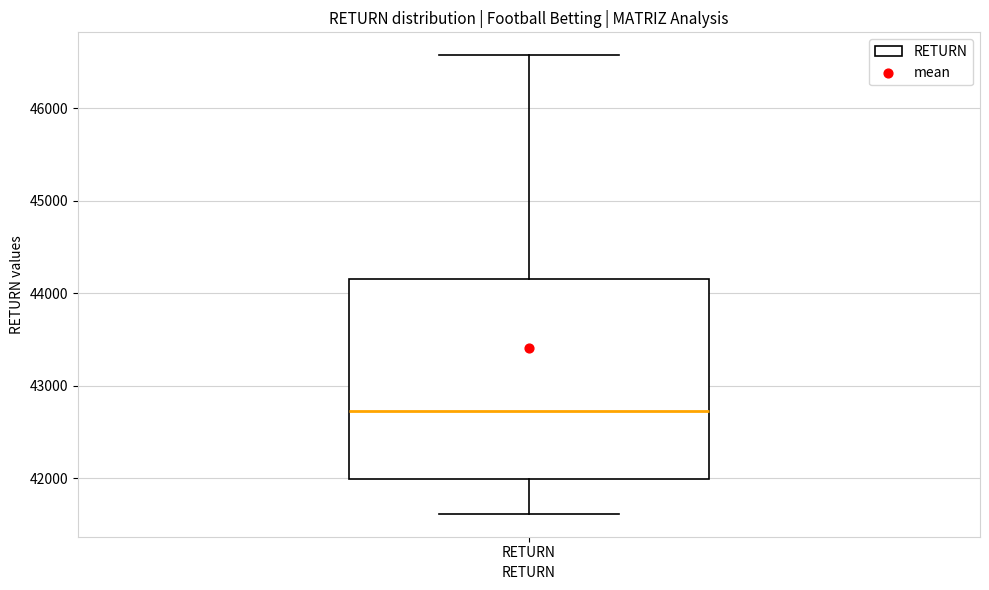

Where is the lower edge of the box for RETURN on the y-axis? The values are not printed on the chart, so give them approximately, as read against the axis.

42000